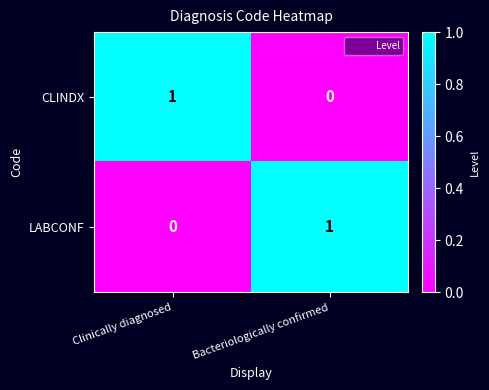

Which category has the lowest value in the CLINDX series?

Bacteriologically confirmed